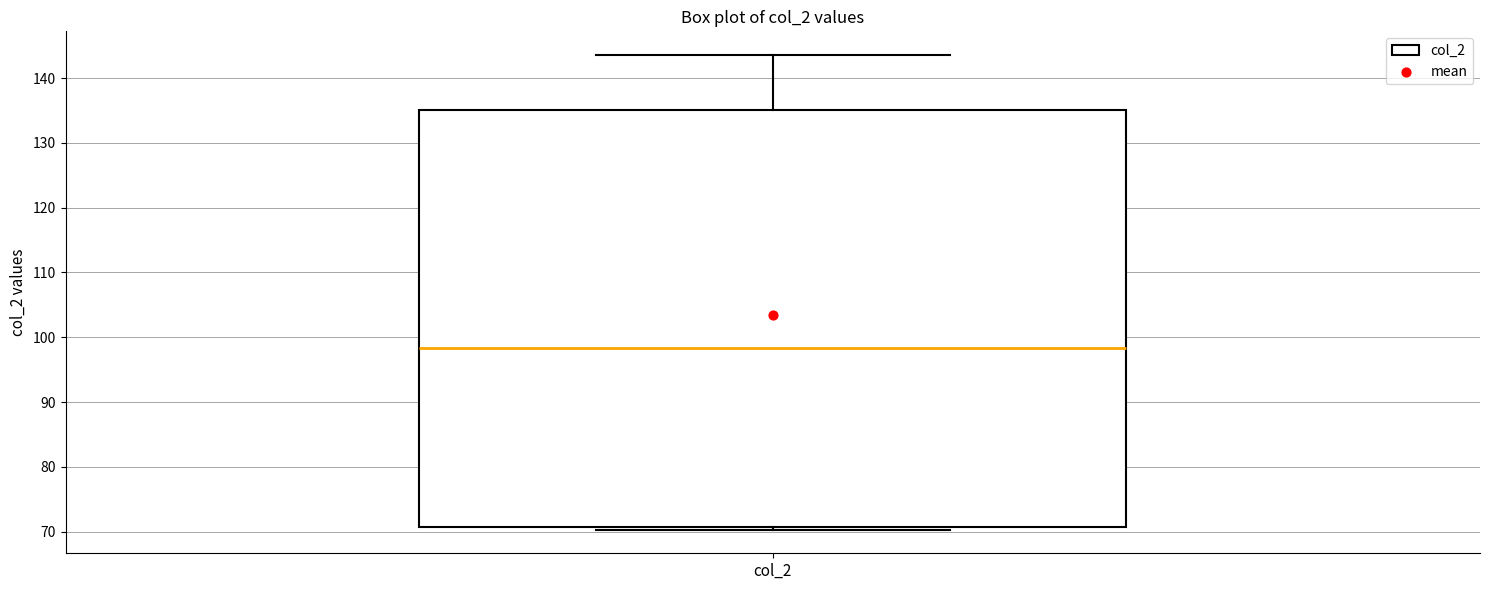

Transcribe this box plot: give where the median line is, the range the box spans, and where the two whiskers end, as read against the y-axis. The values are not printed on the chart, so give them approximately, as read against the axis.

median 98, box 71 to 135, whiskers 70 to 144